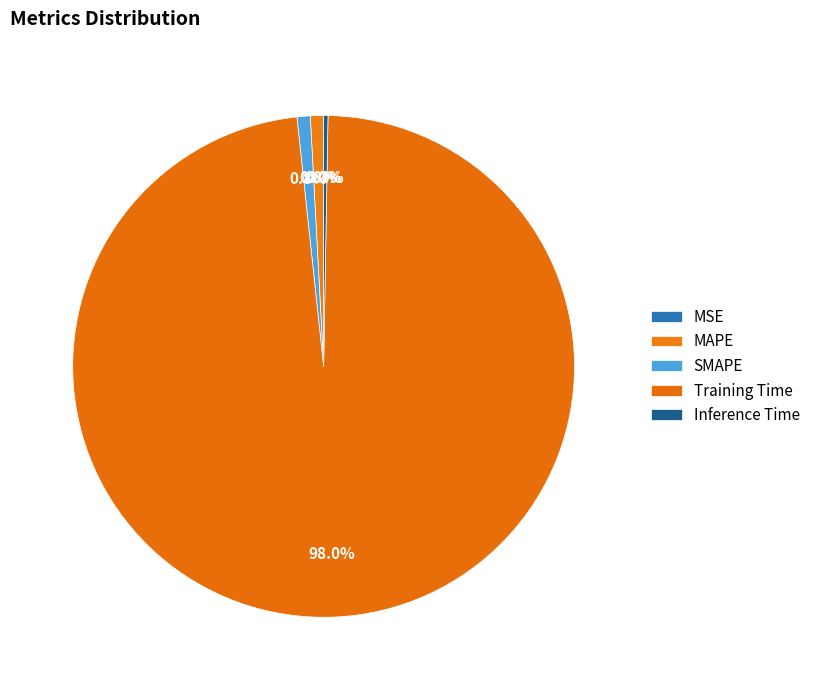

To the nearest percent, what is the average slice percentage?

20%